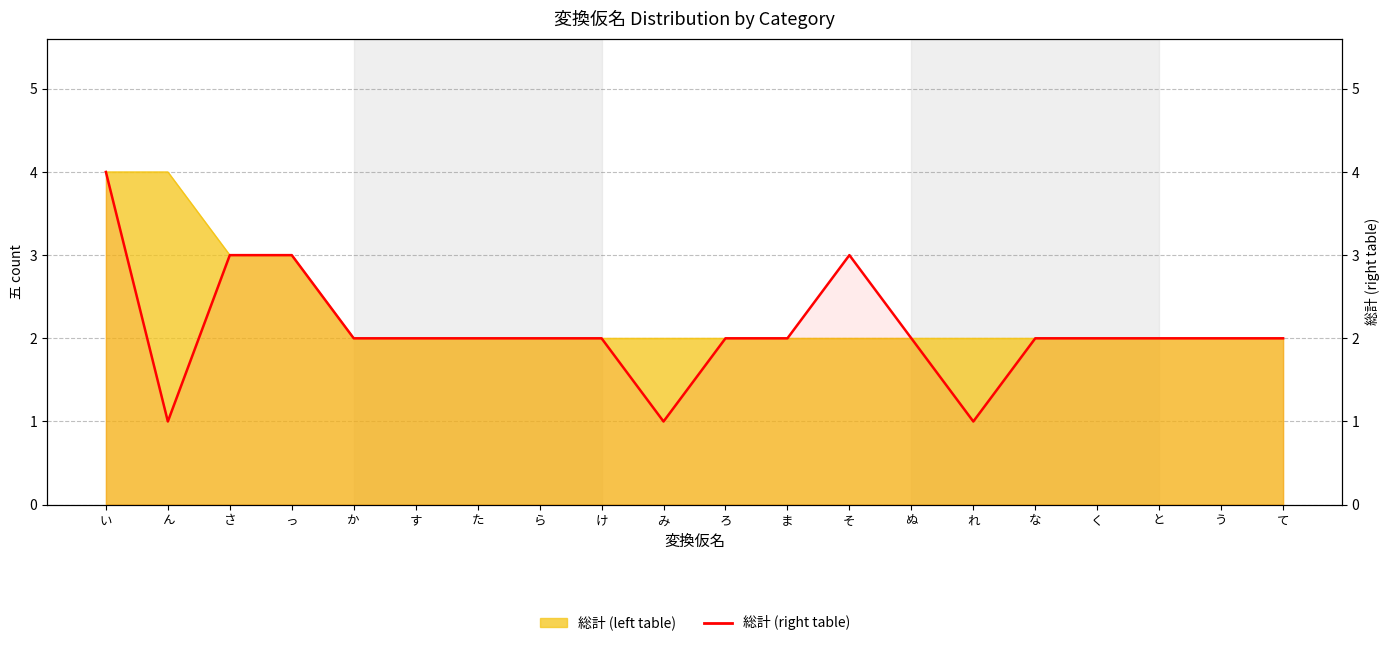

What is the difference between the maximum and minimum values?

3